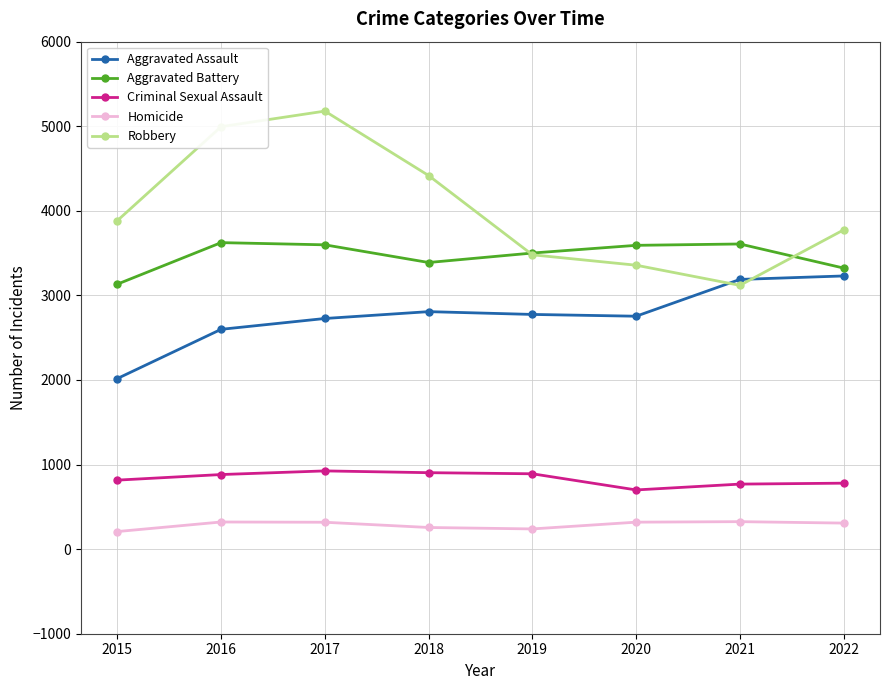

At 2018, list the series in order from largest to smallest.

Robbery, Aggravated Battery, Aggravated Assault, Criminal Sexual Assault, Homicide